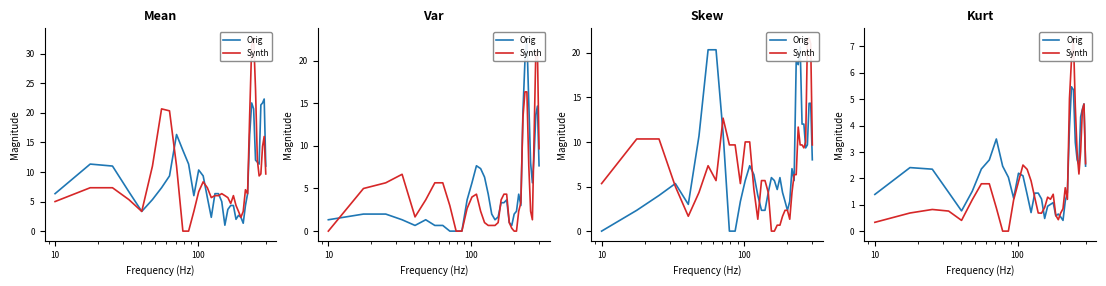

How many values in Synth are above zero?

37